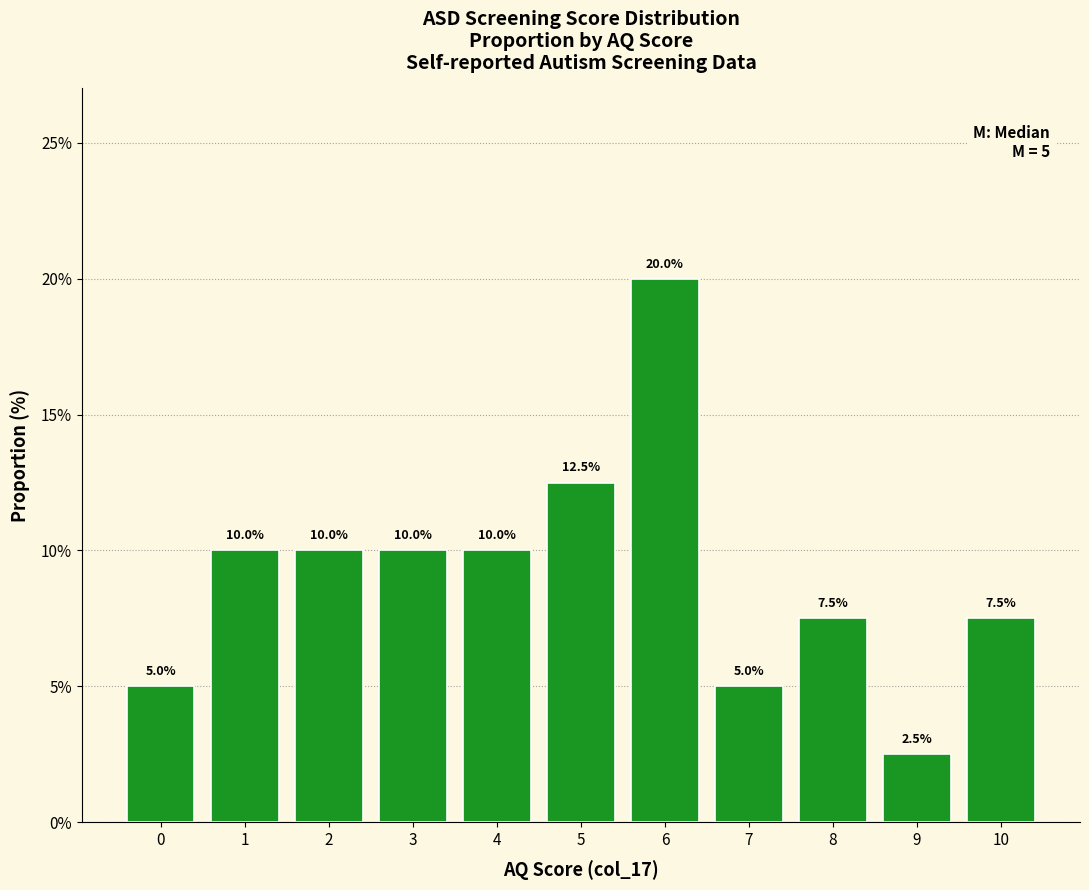

Is it true that the value at 3 is 10.0?

True